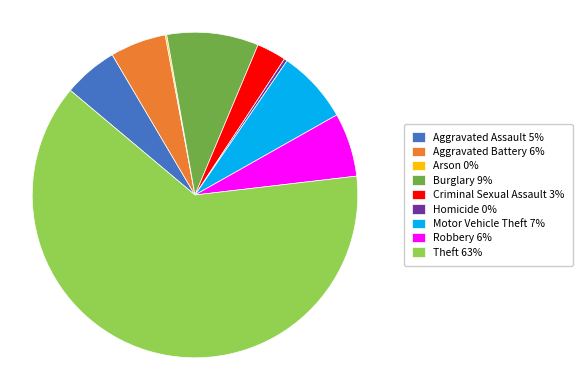

Do Aggravated Battery 6% and Burglary 9% together represent more than half of the pie?

No